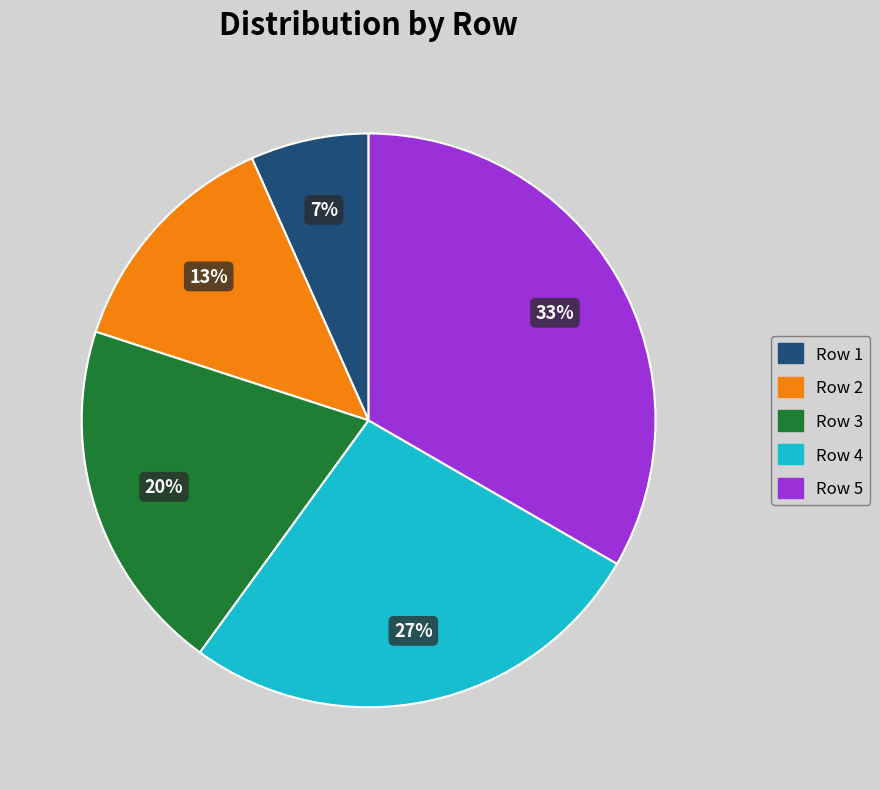

True or false: Row 5 accounts for 41% of the total.

False